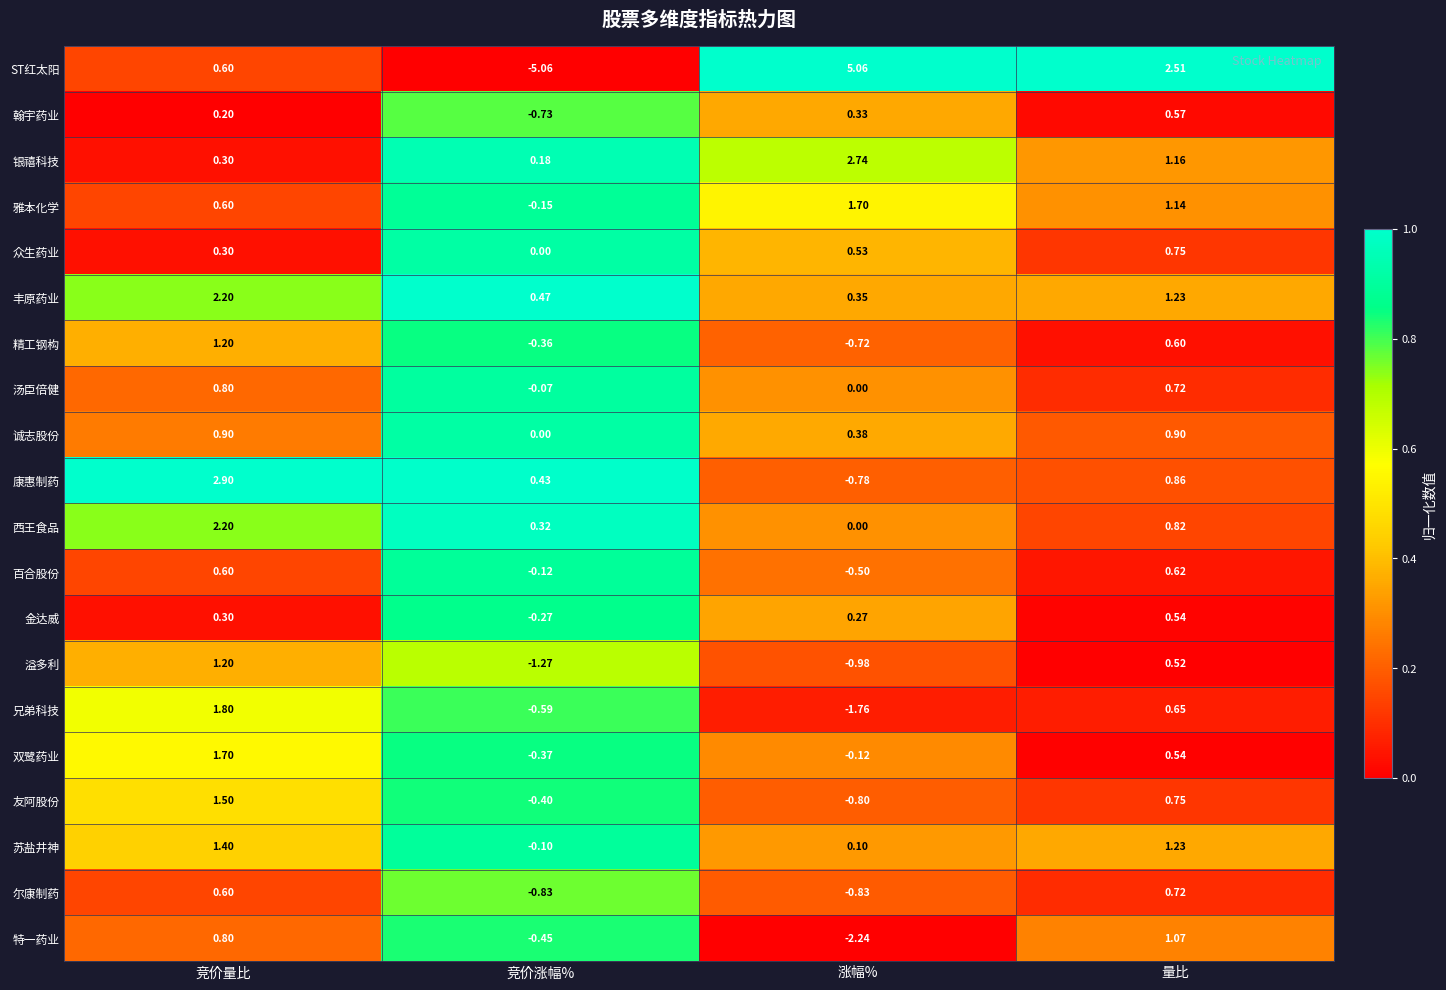

Where is 诚志股份 nearest to the value 0?

竞价涨幅%